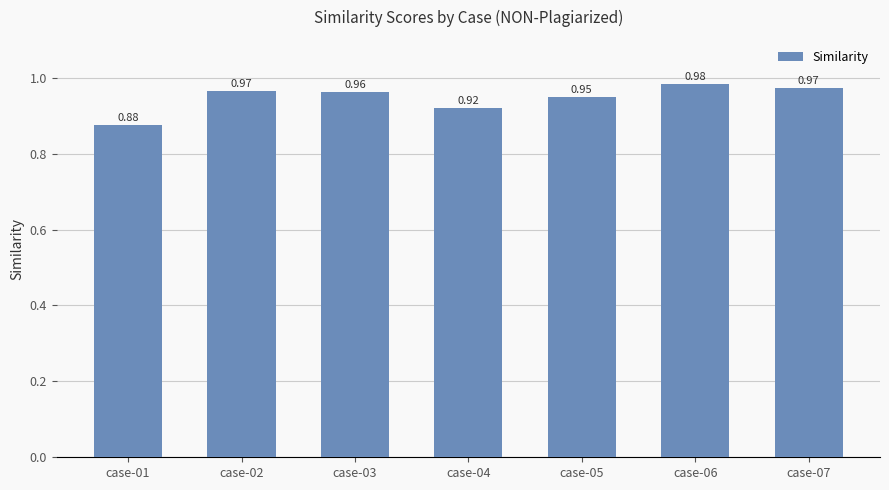

What is the difference between the second highest and minimum values?

0.1